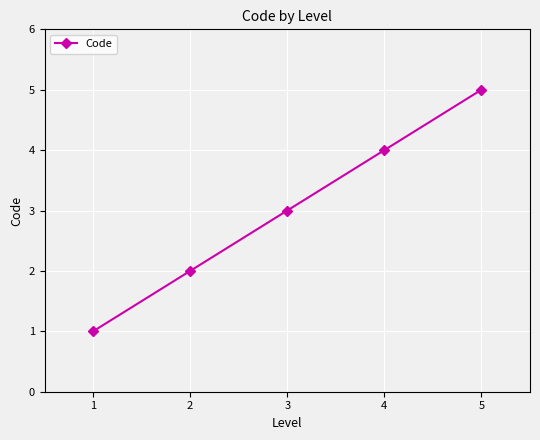

What is the value of the 3rd point from the left?

3